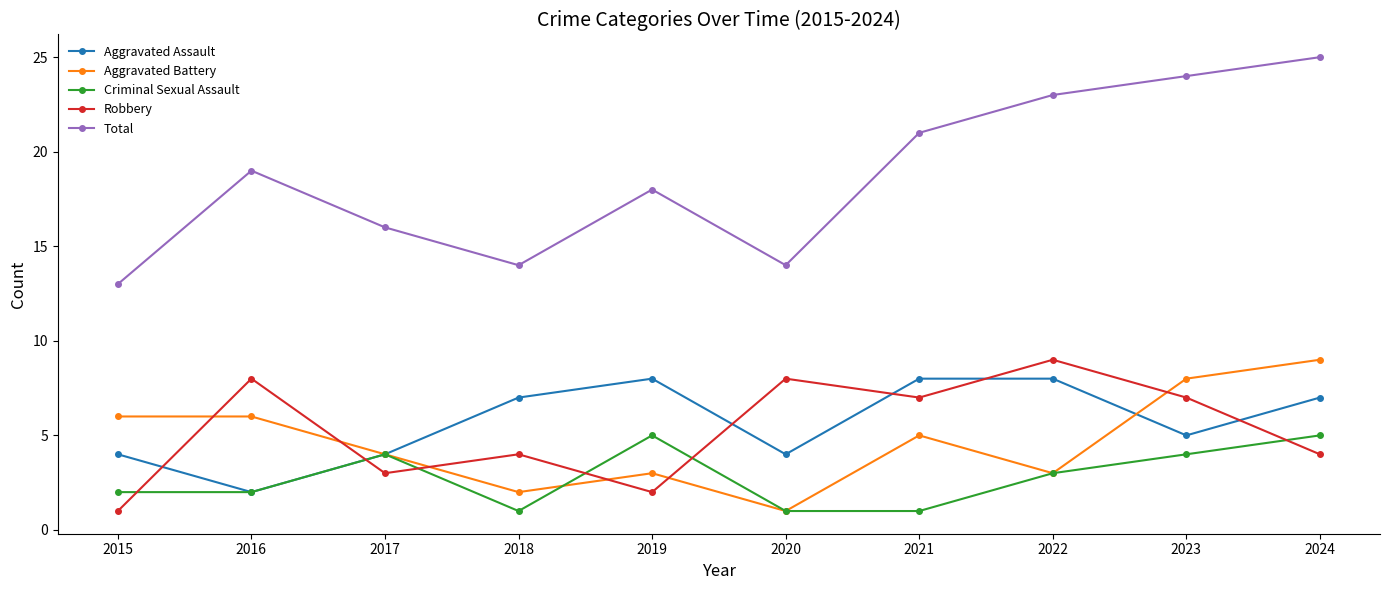

Is it true that Aggravated Assault equals 2 at 2017?

False